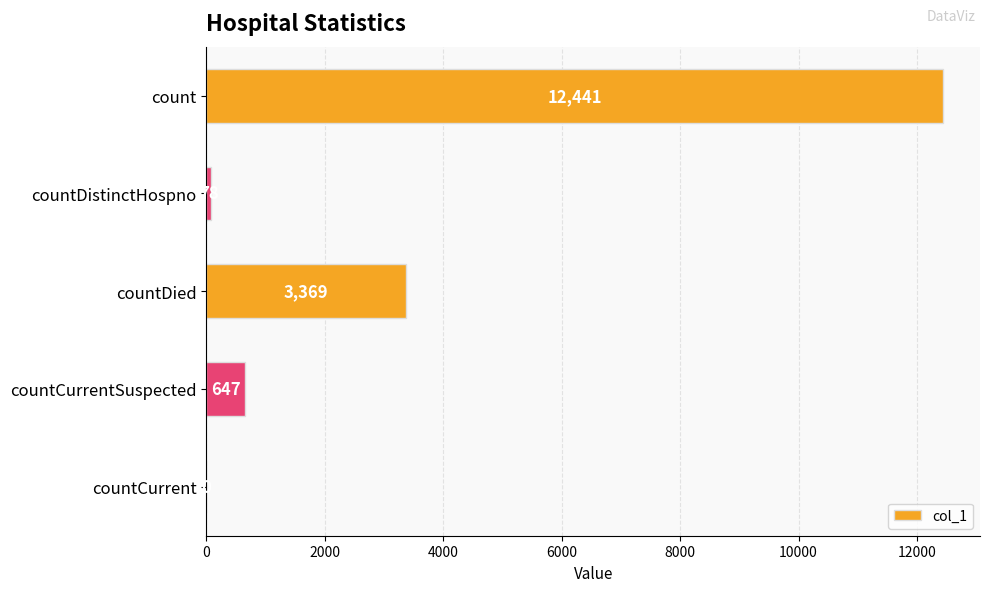

What is the sum of the values at countCurrent and countCurrentSuspected?

647